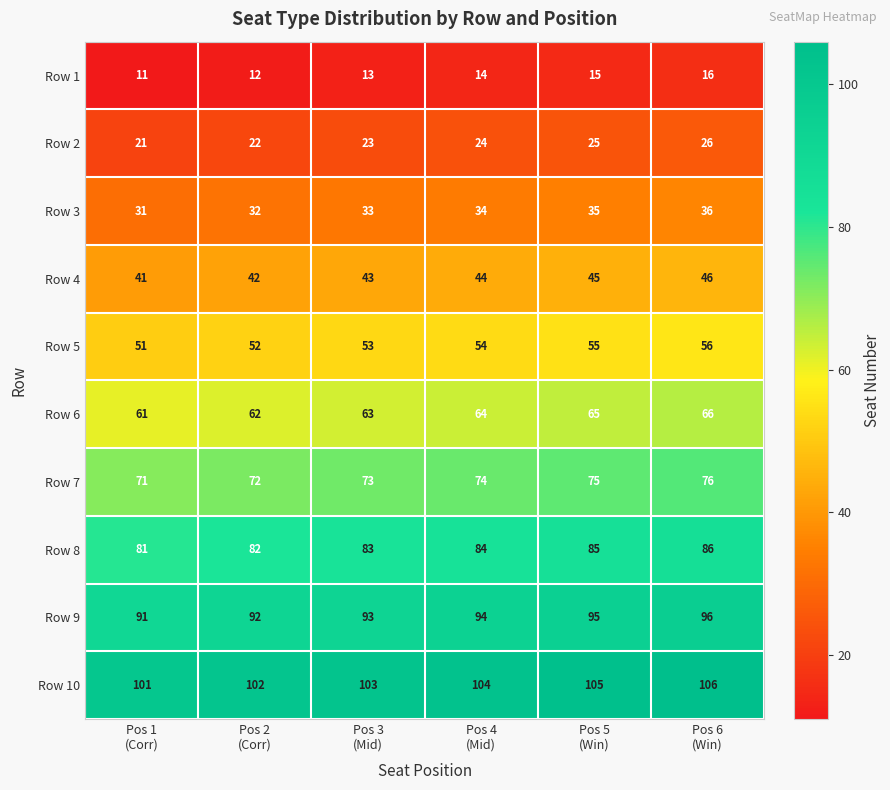

Which series has the largest total across all categories?

Row 10